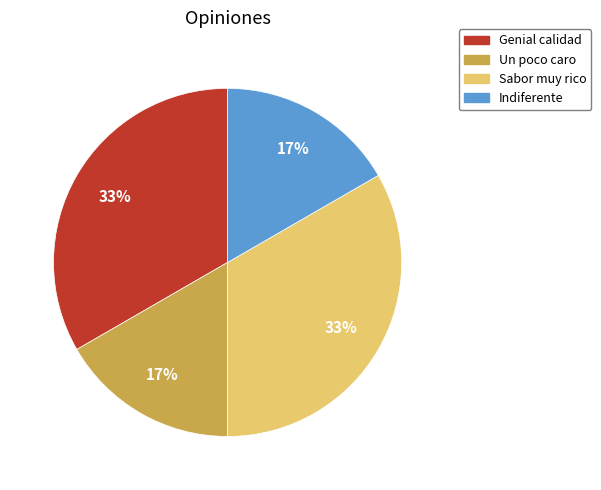

The Un poco caro slice represents 3% of the pie. True or false?

False